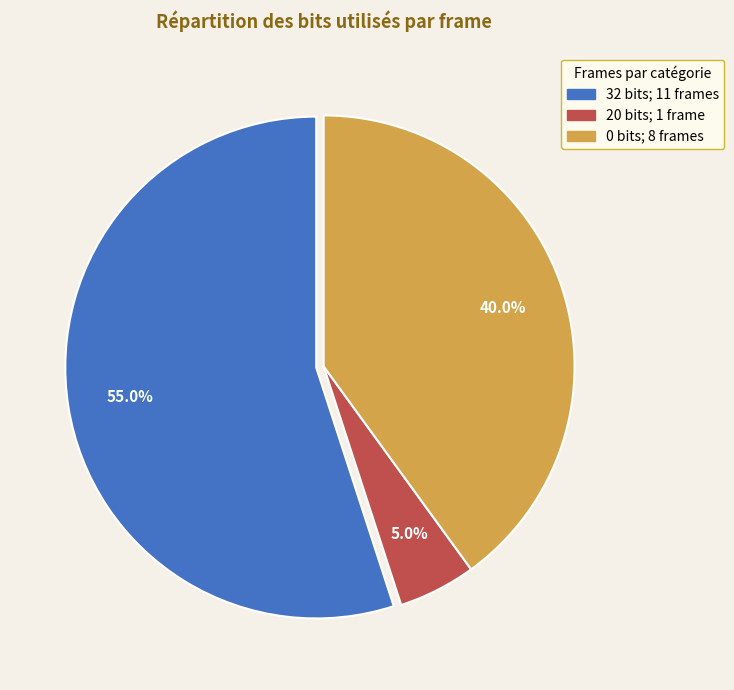

To the nearest percent, what is the average slice percentage?

33%